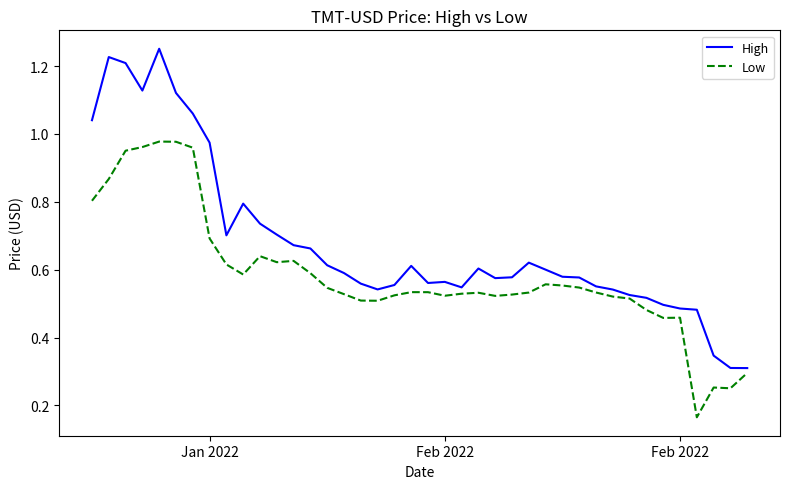

Which series has the largest range (max minus min)?

High